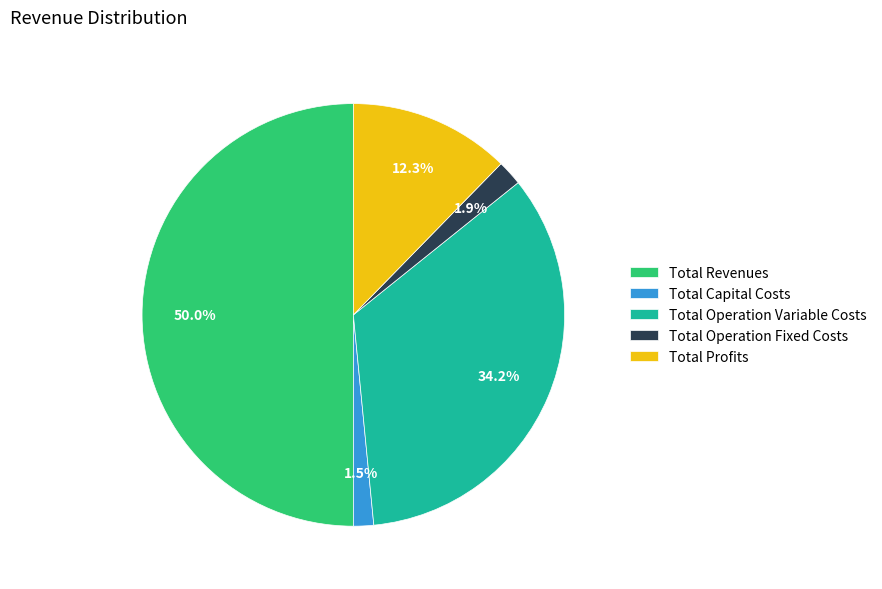

What percentage do Total Operation Variable Costs and Total Profits together represent?

46.5%